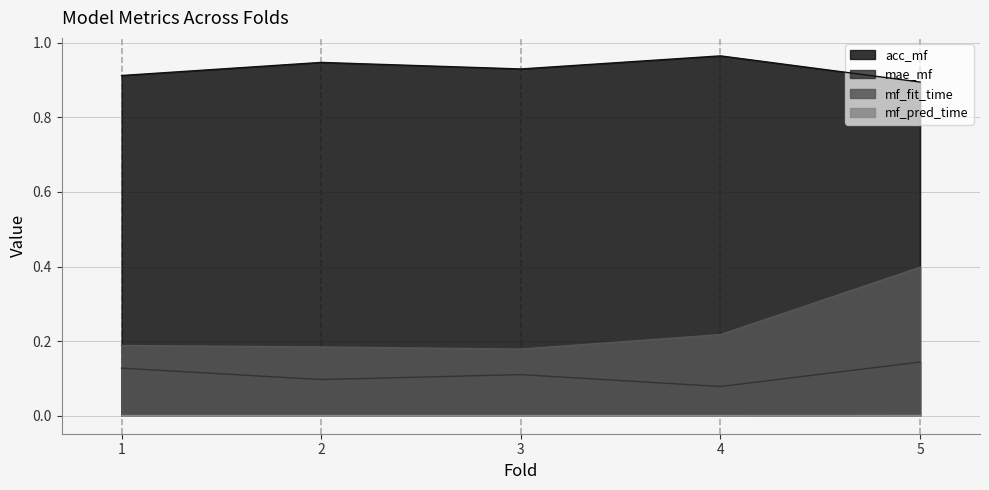

How many lines are shown in the chart?

4